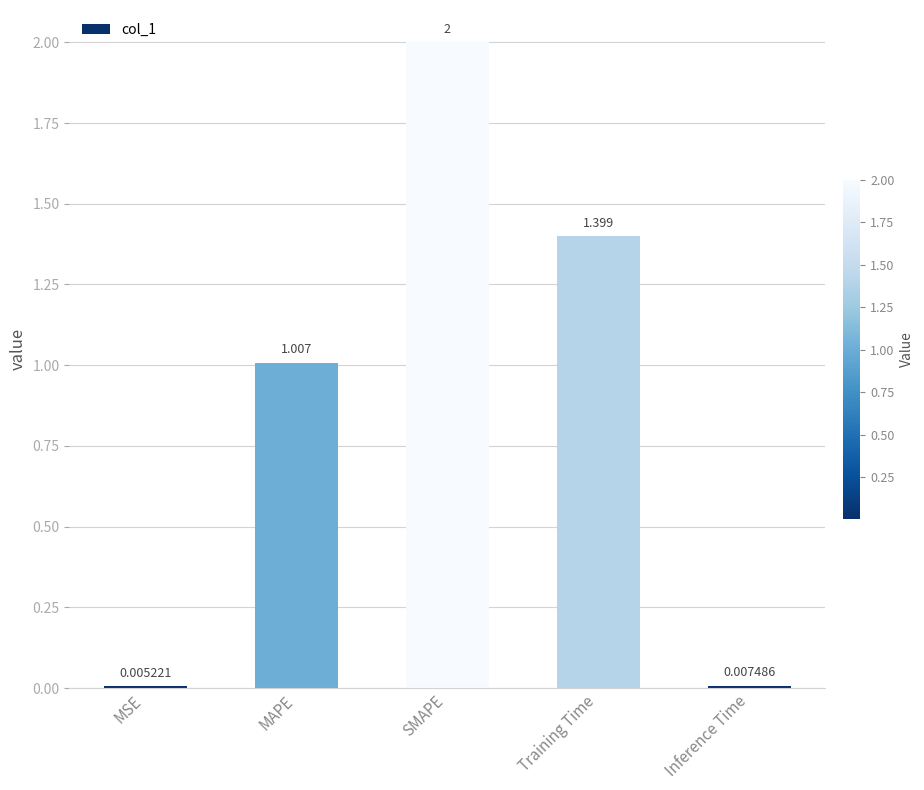

Which category has the highest value across all series?

SMAPE